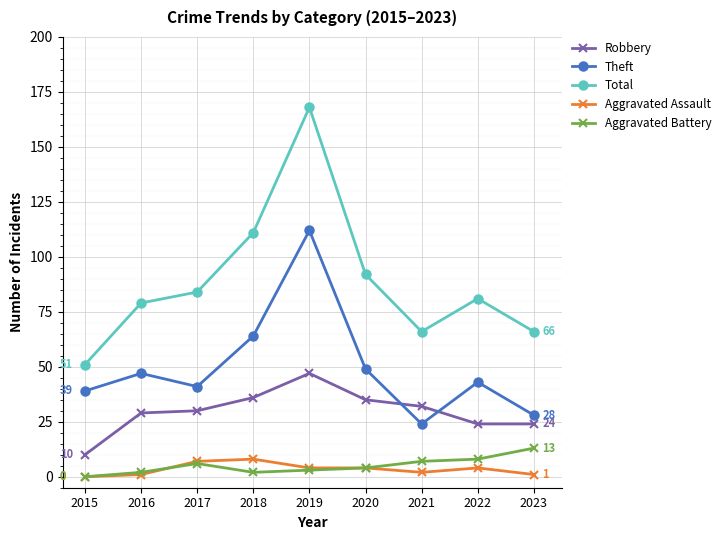

Reading left to right, transcribe all the data shown in this chart.

Robbery: 2015=10	2016=29	2017=30	2018=36	2019=47	2020=35	2021=32	2022=24	2023=24
Theft: 2015=39	2016=47	2017=41	2018=64	2019=112	2020=49	2021=24	2022=43	2023=28
Total: 2015=51	2016=79	2017=84	2018=111	2019=168	2020=92	2021=66	2022=81	2023=66
Aggravated Assault: 2015=0	2016=1	2017=7	2018=8	2019=4	2020=4	2021=2	2022=4	2023=1
Aggravated Battery: 2015=0	2016=2	2017=6	2018=2	2019=3	2020=4	2021=7	2022=8	2023=13